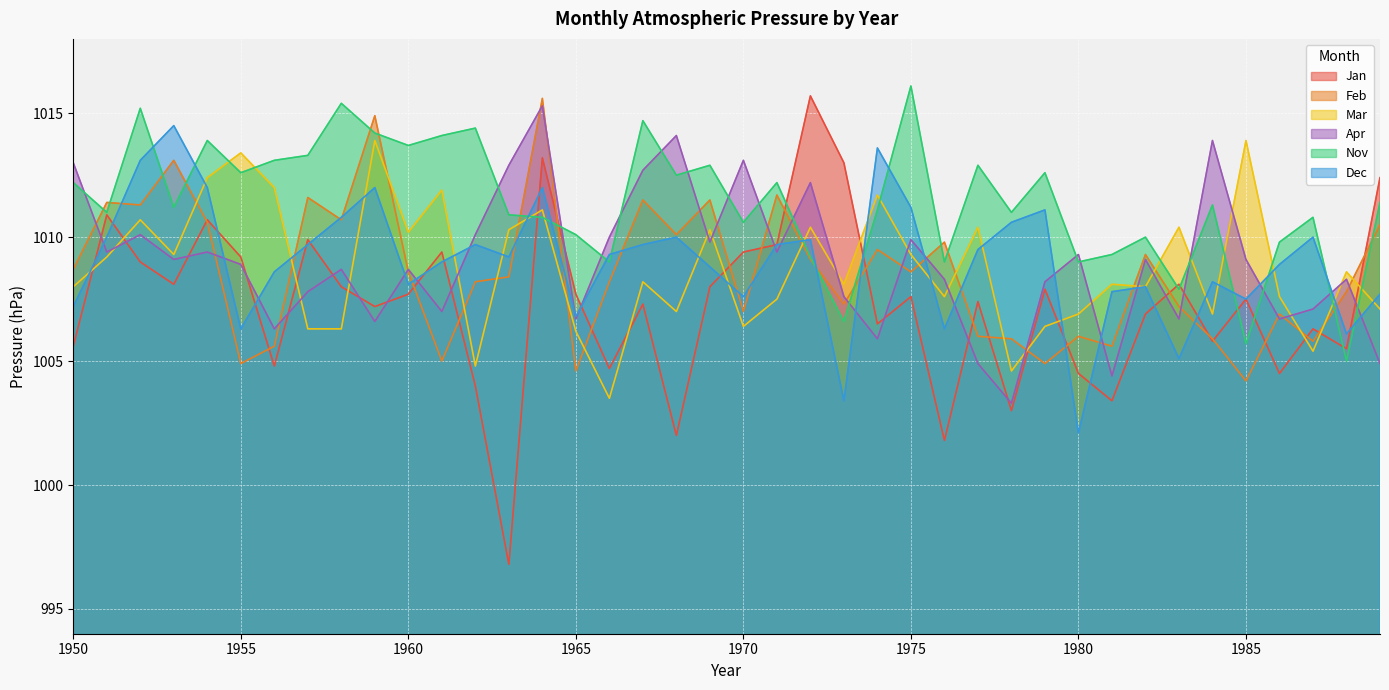

What is the value of the Dec point at the 34th from the left?

1005.1